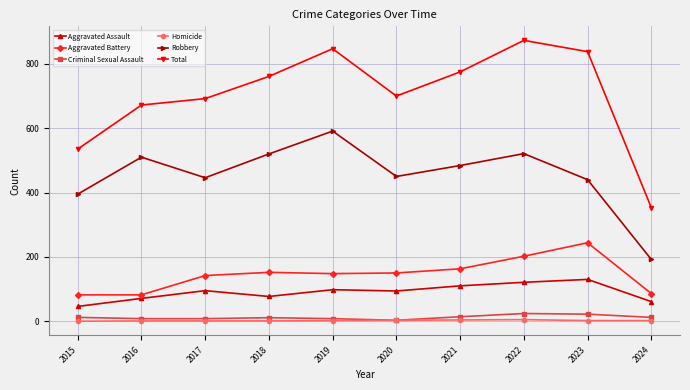

How many data points in Total are less than 761?

5